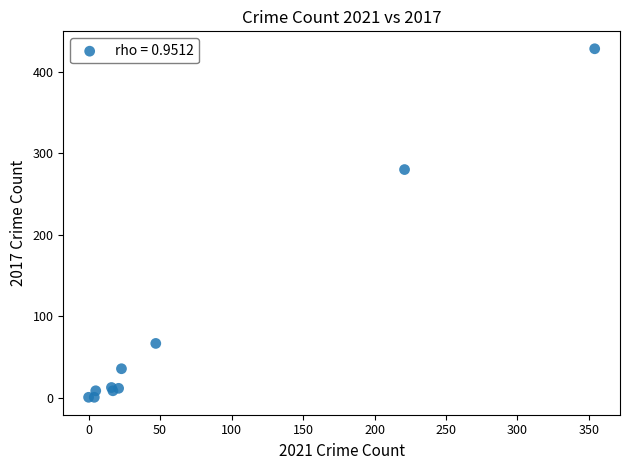

What Y value in the scatter plot is closest to 214?

280